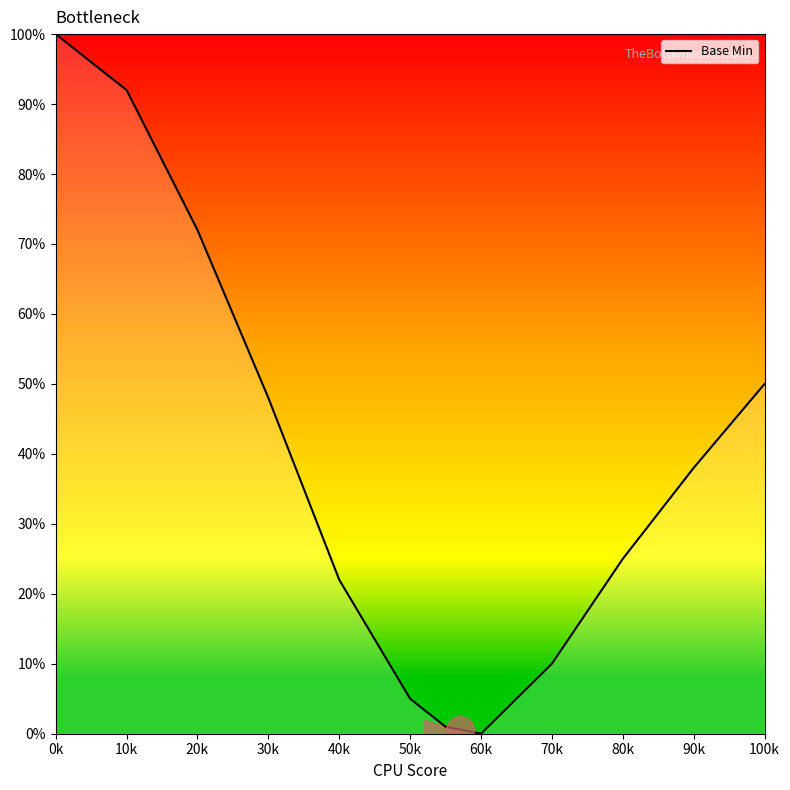

What is the difference between the maximum and minimum values?

100